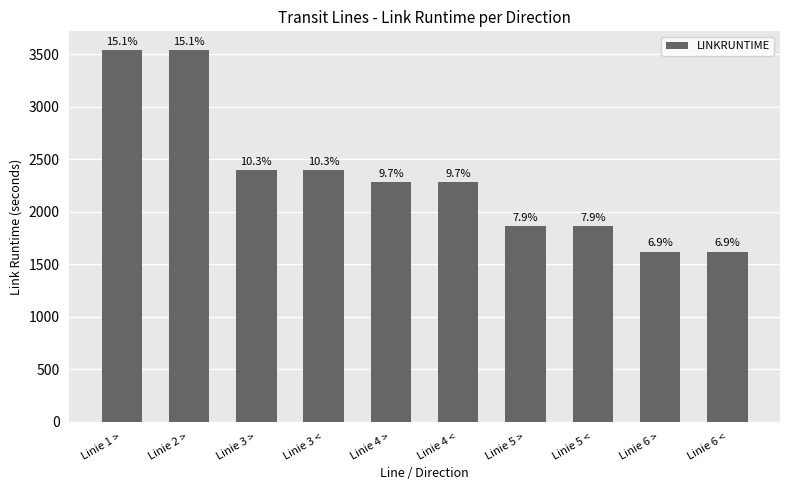

Rank the categories by value from lowest to highest.

Linie 6 >, Linie 6 <, Linie 5 >, Linie 5 <, Linie 4 >, Linie 4 <, Linie 3 >, Linie 3 <, Linie 1 >, Linie 2 >